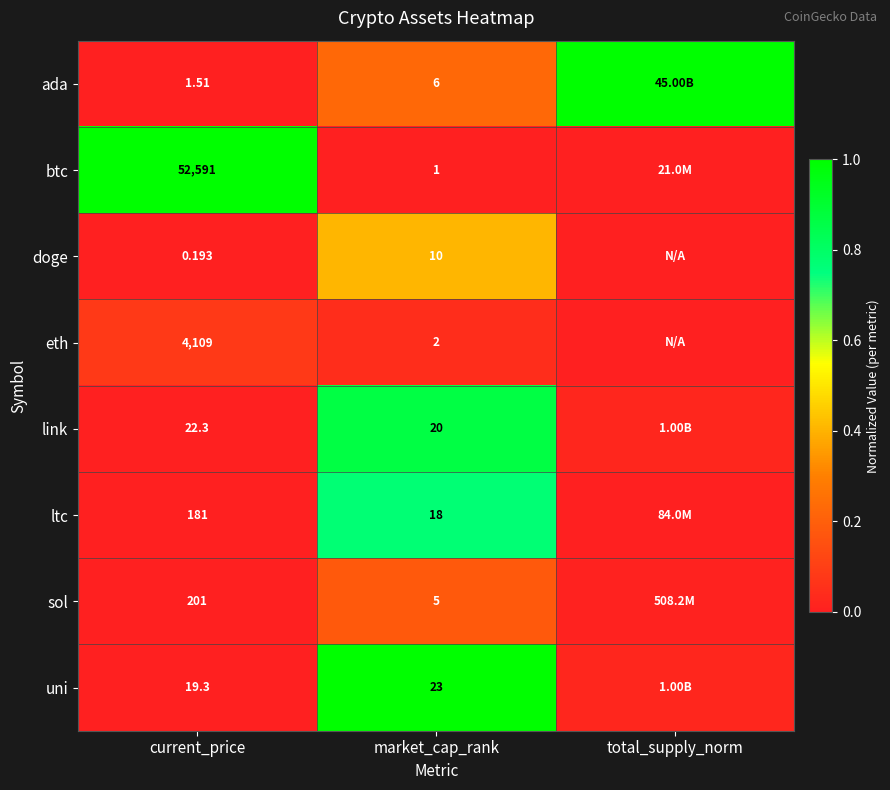

At which category is the sum across all series the highest?

market_cap_rank